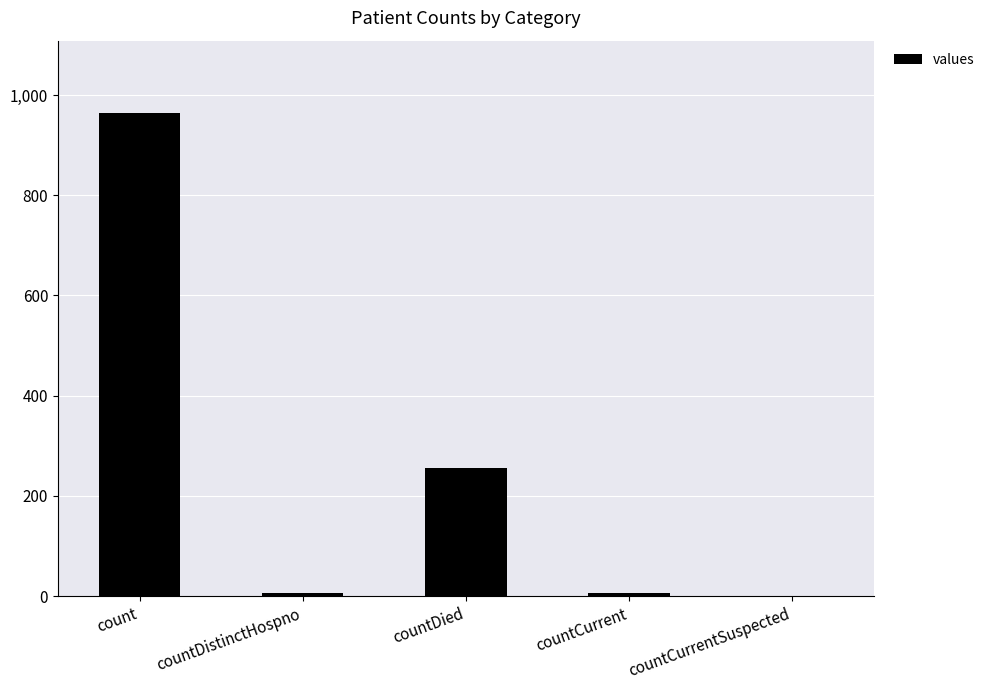

Reading right to left, transcribe all the data shown in this chart.

0	6	256	6	964